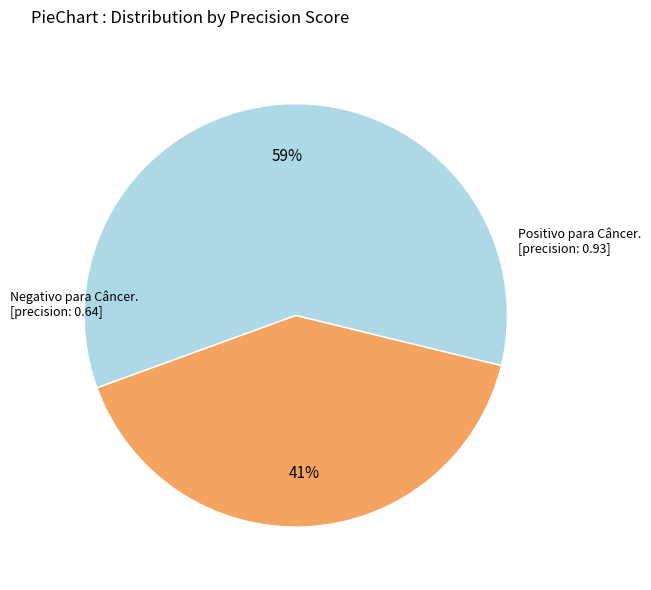

Is there any slice that represents more than half of the pie?

Yes